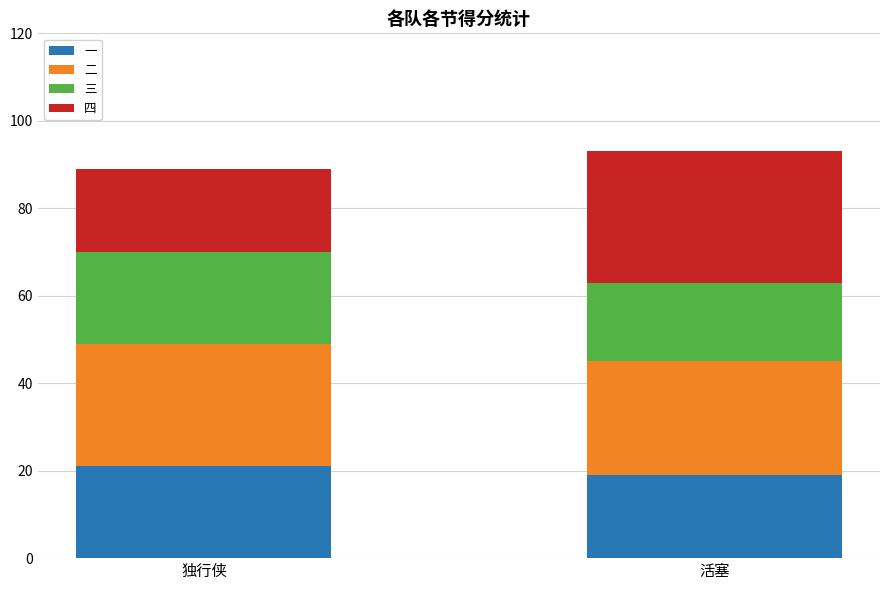

What is the sum of all 一 values?

40